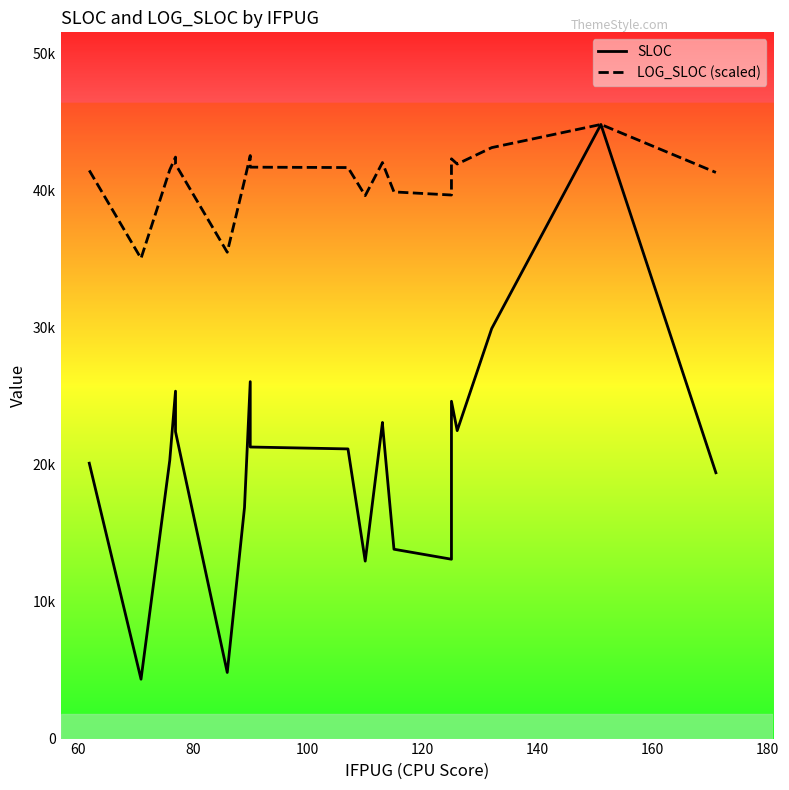

Reading right to left, list all the values displayed in this chart.

SLOC: 19414.3	44849.8	29942.4	22489.8	24634.5	13098.8	13828.4	22976.6	23086.9	12960.8	21154.0	21293.4	26066.2	16874.5	4827.9	22410.6	25371.9	20321.2	4336.5	20111.6
LOG_SLOC (scaled): 41343.8	44849.8	43158.0	41959.5	42340.9	39696.2	39923.1	42049.2	42069.3	39651.8	41703.2	41730.7	42577.5	40756.7	35516.9	41944.8	42464.4	41535.0	35067.4	41491.6